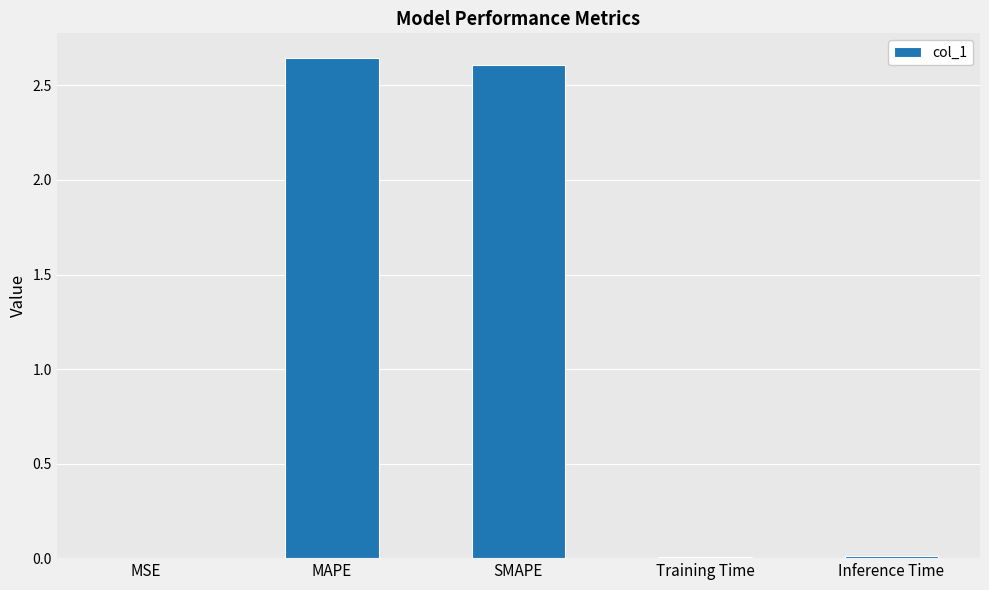

What is the sum of all values?

5.3